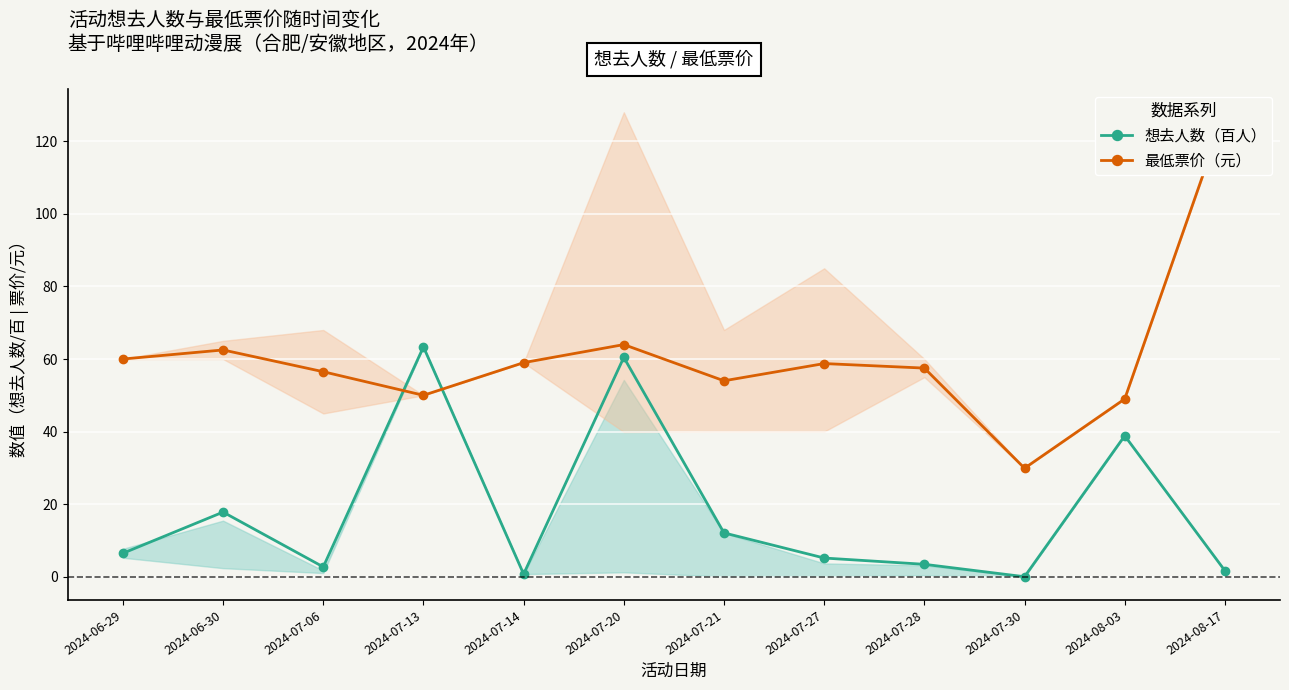

What is the label of the 7th point from the right?

2024-07-20